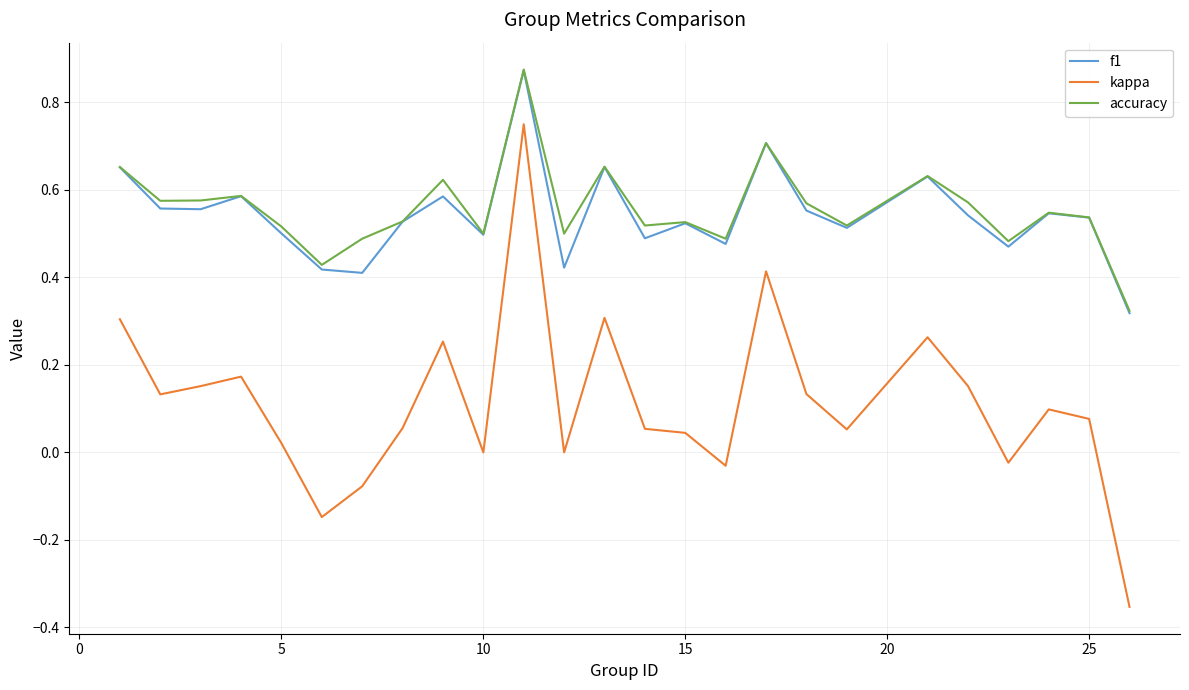

At how many categories does at least one series exceed 0?

25